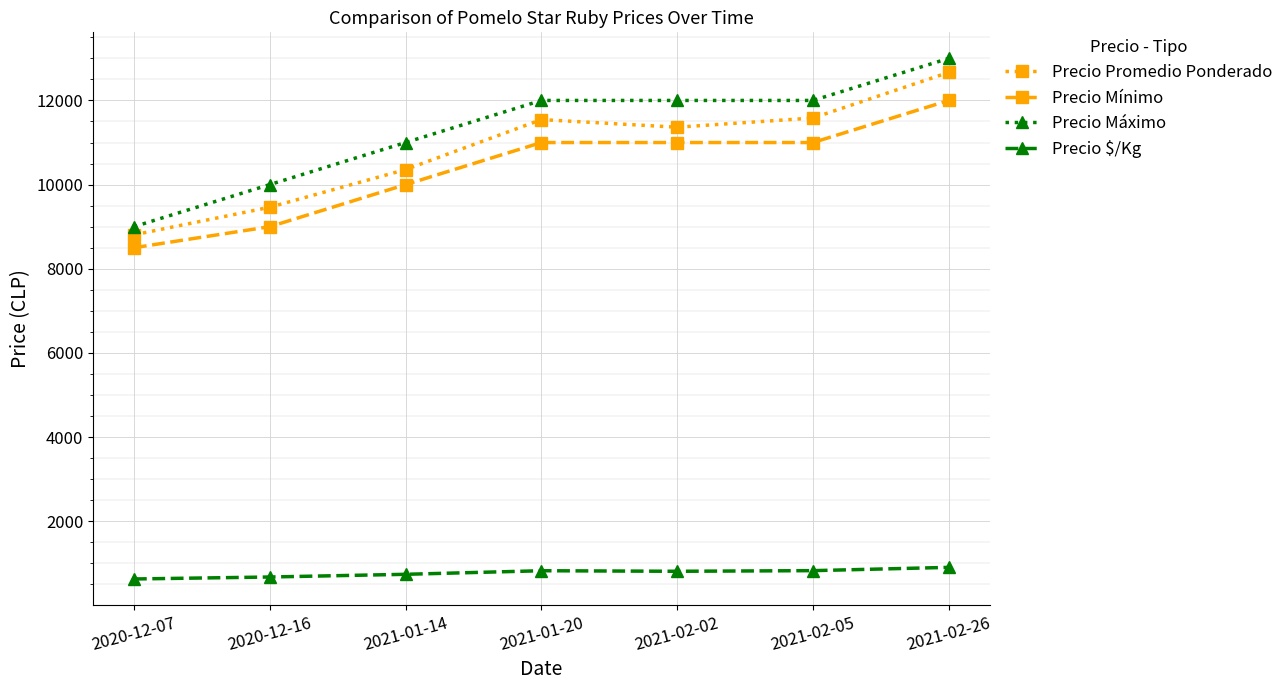

True or false: Precio Máximo and Precio Mínimo cross at least once.

False